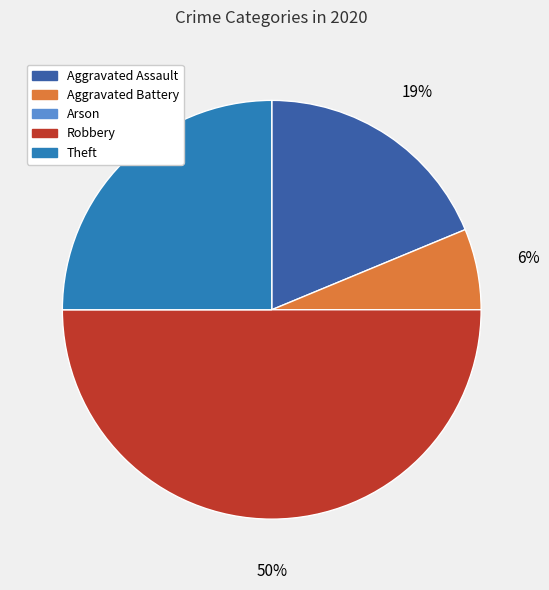

Do Theft and Robbery together represent more than half of the pie?

Yes